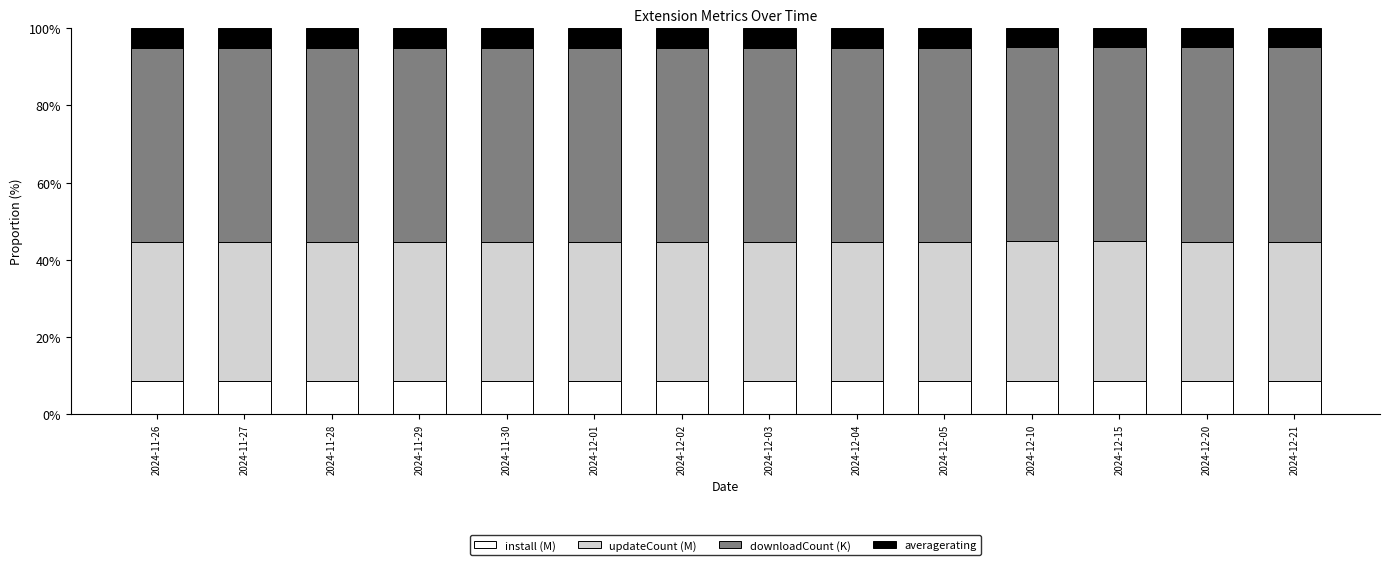

The value of install (M) at 2024-11-30 is 8.6. True or false?

True